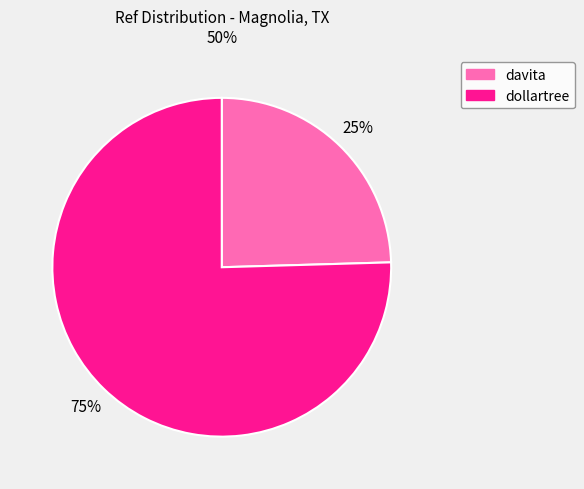

How many segments does this pie chart have?

2